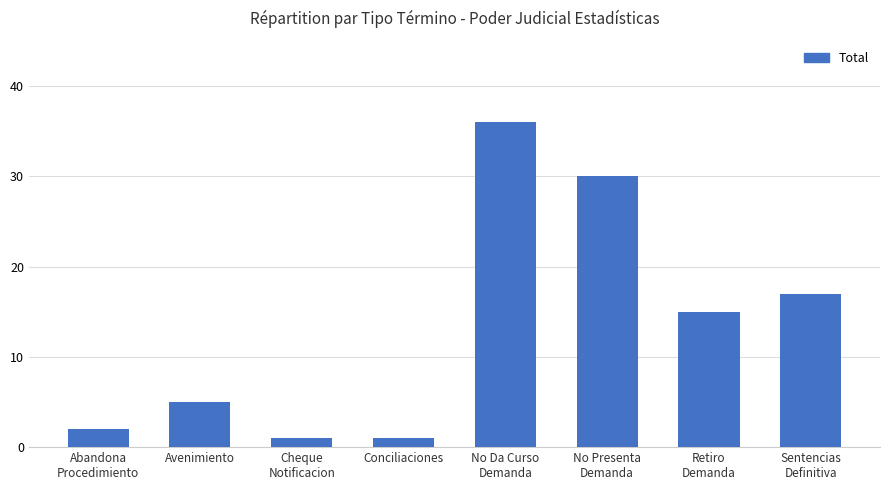

What is the smallest value displayed?

1